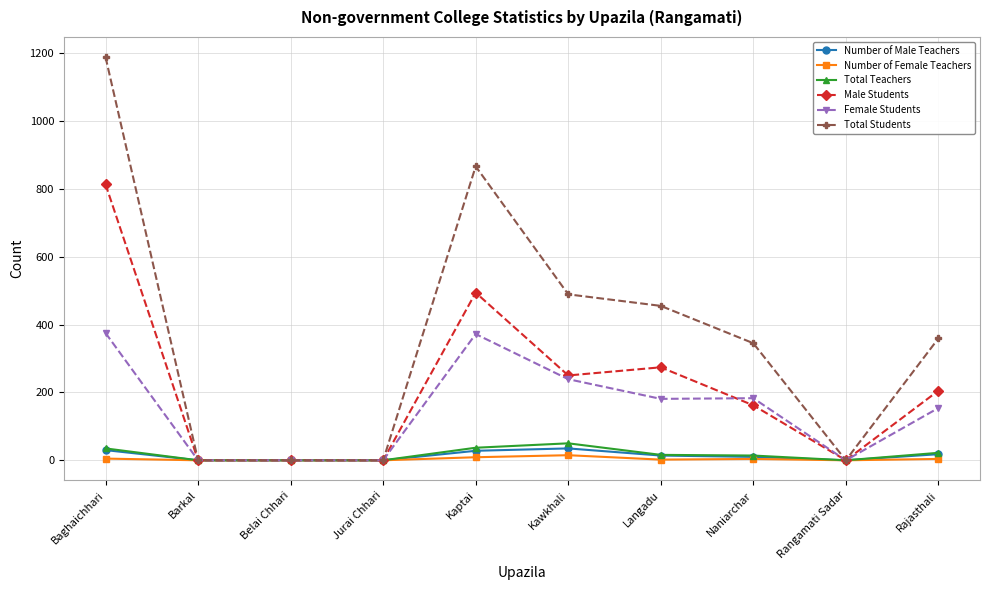

Is this an area chart (filled region under the line)?

No